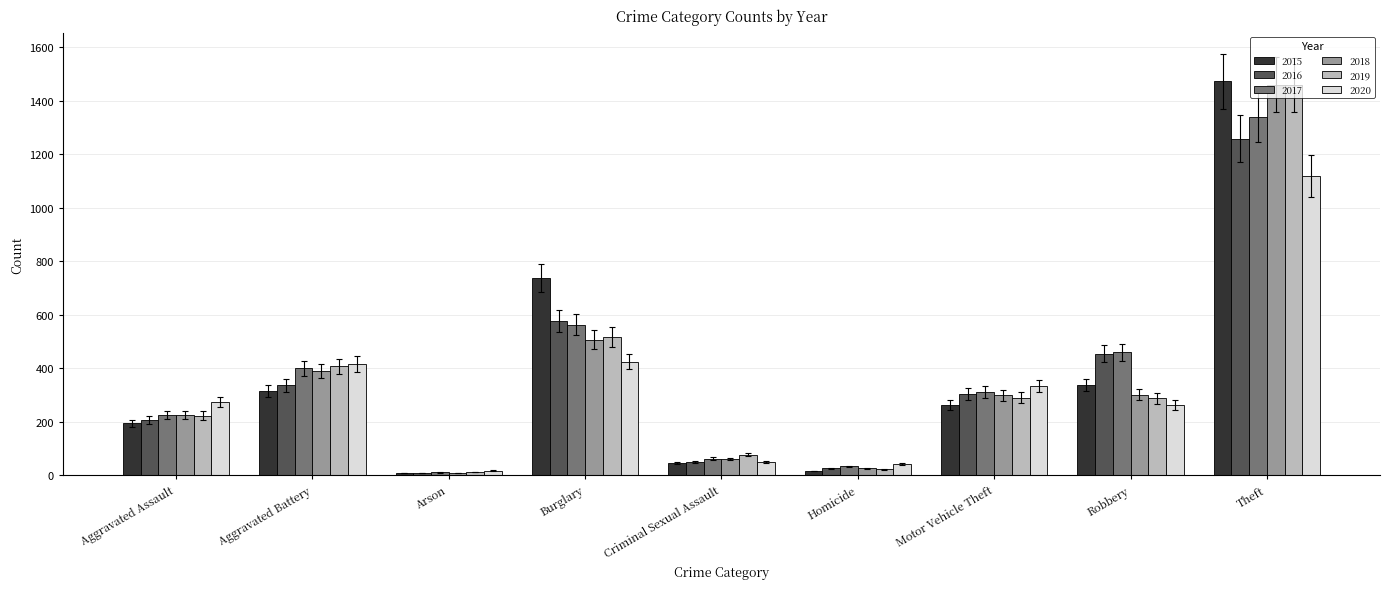

Are the bars grouped side by side (vs. stacked)?

Yes